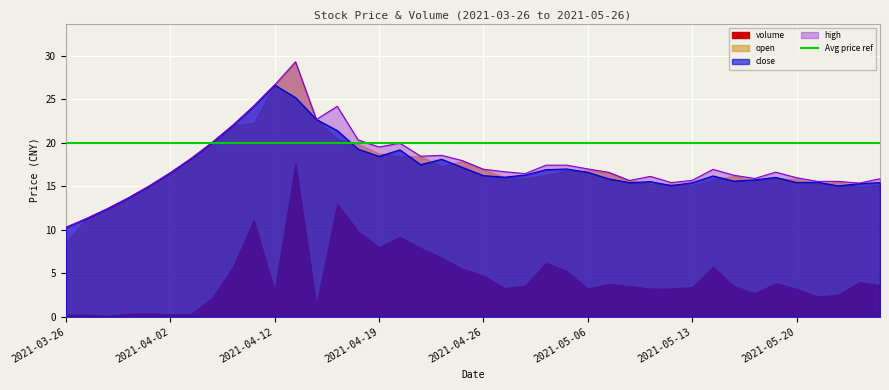

What is the sum of the high values at 2021-05-19 and 2021-04-26?

33.6